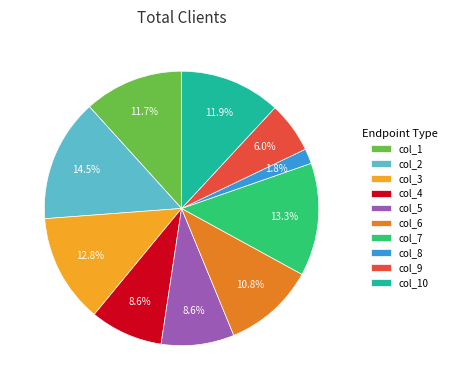

Is it true that col_5 is 9% of the pie?

True